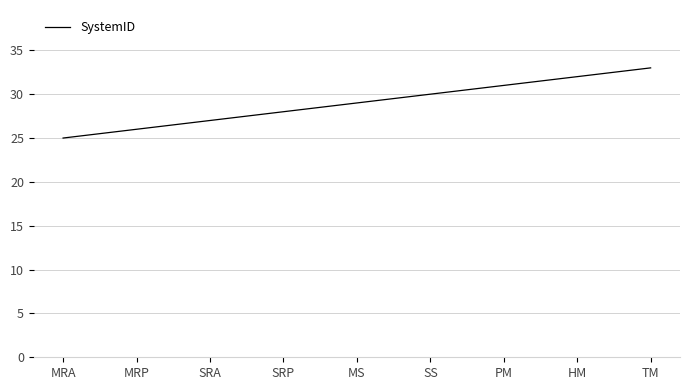

The chart shows a value of 29 at MS. True or false?

True